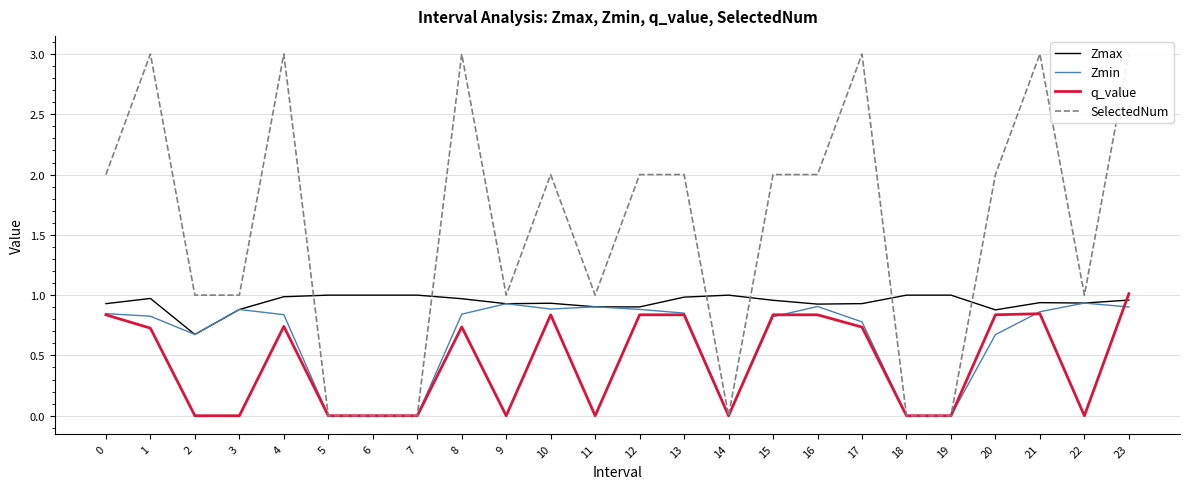

What is the spread (max minus min) of values at 22?

1.0